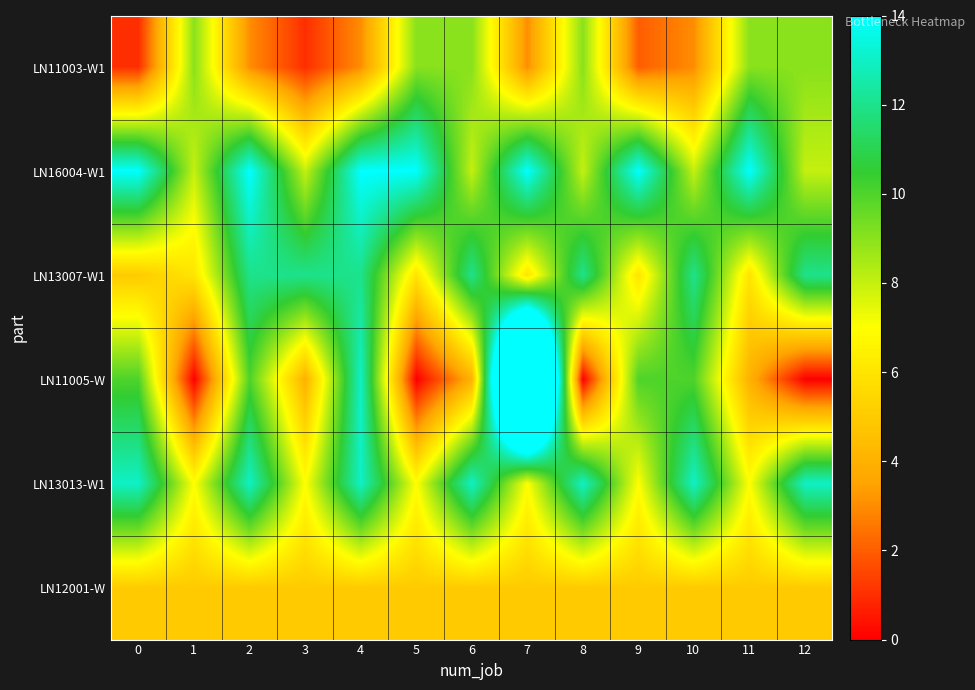

Which series has the largest total across all categories?

LN16004-W1